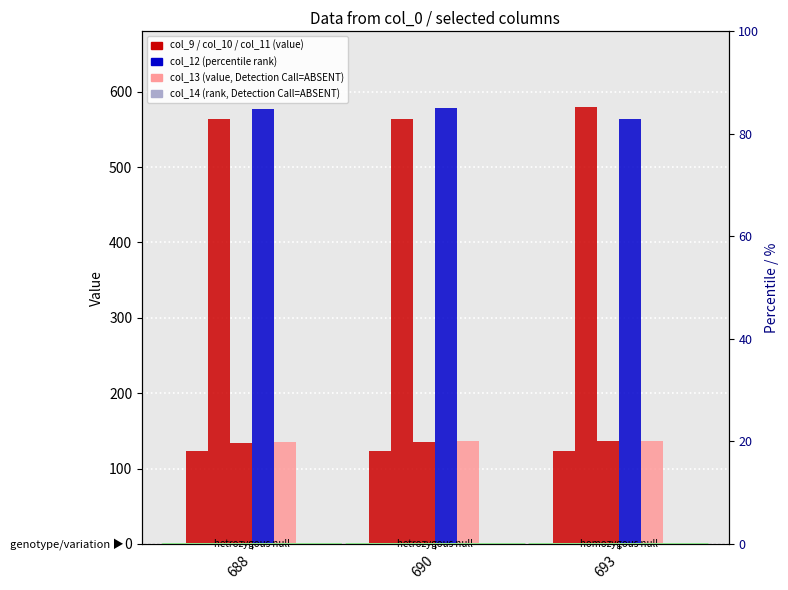

Are the bars horizontal?

No